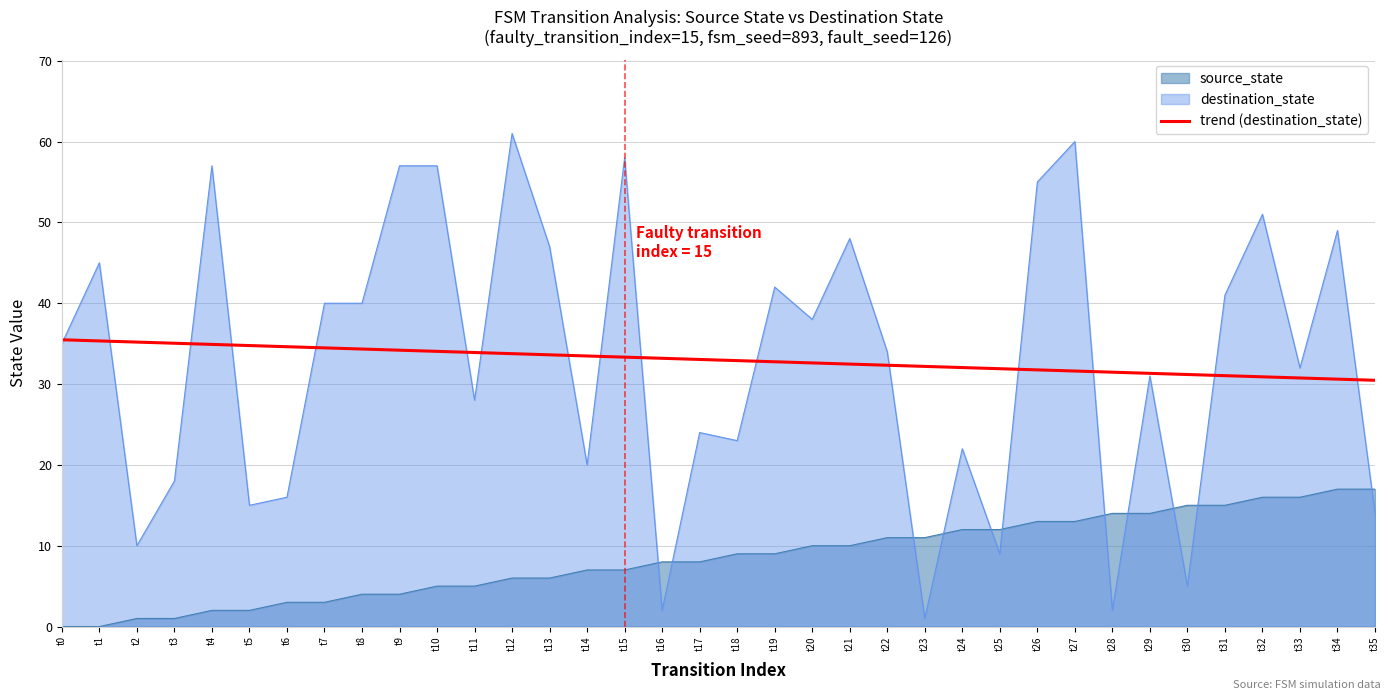

What is the difference between the second highest and minimum values?

4.9